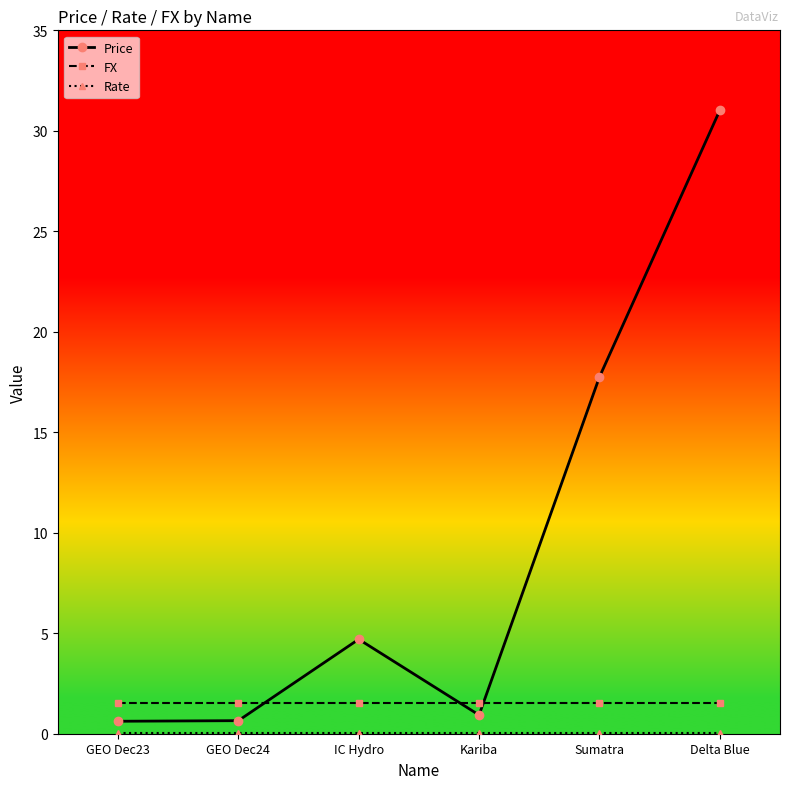

Is the value of FX at Kariba greater than the value of Price at Delta Blue?

No